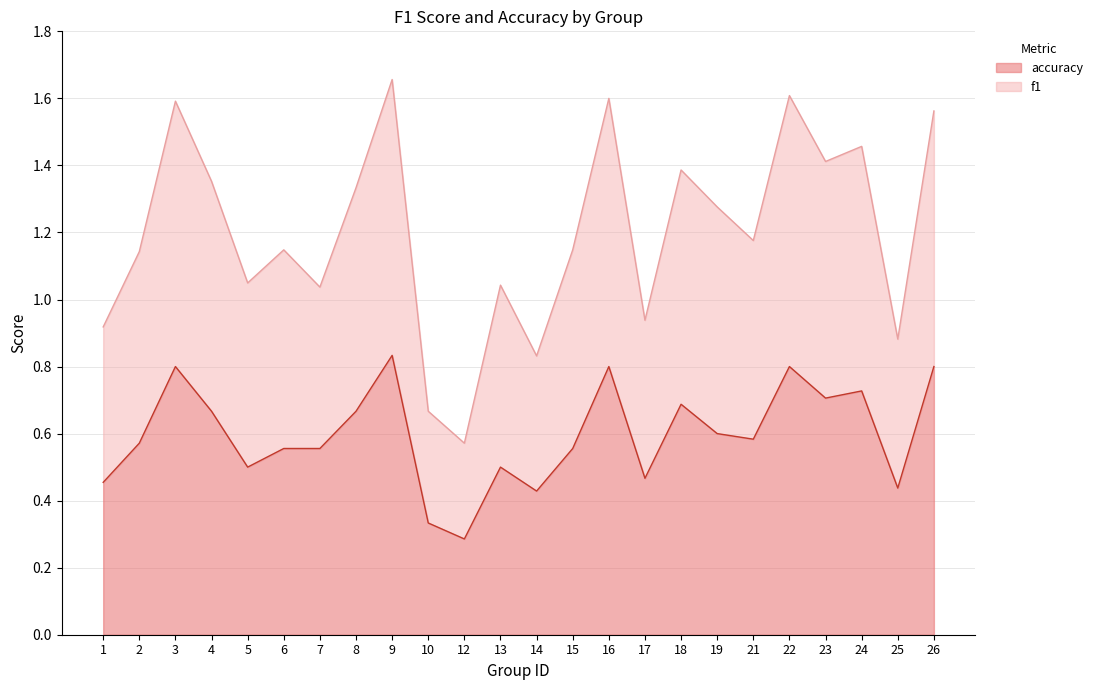

Rank the series by their maximum value, from lowest to highest.

accuracy, f1